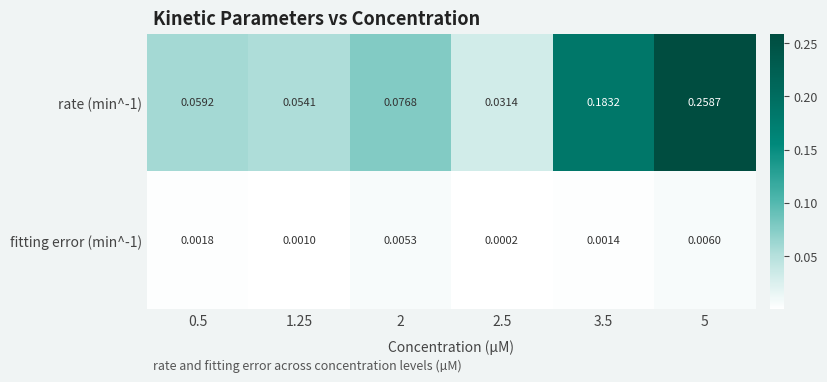

Count the number of data series in this chart.

2